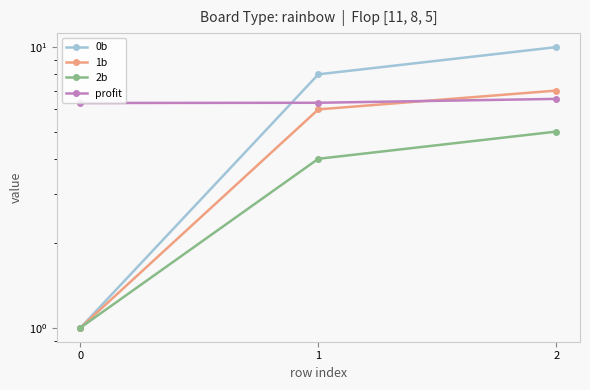

Which series changed the most between 1 and 2?

0b